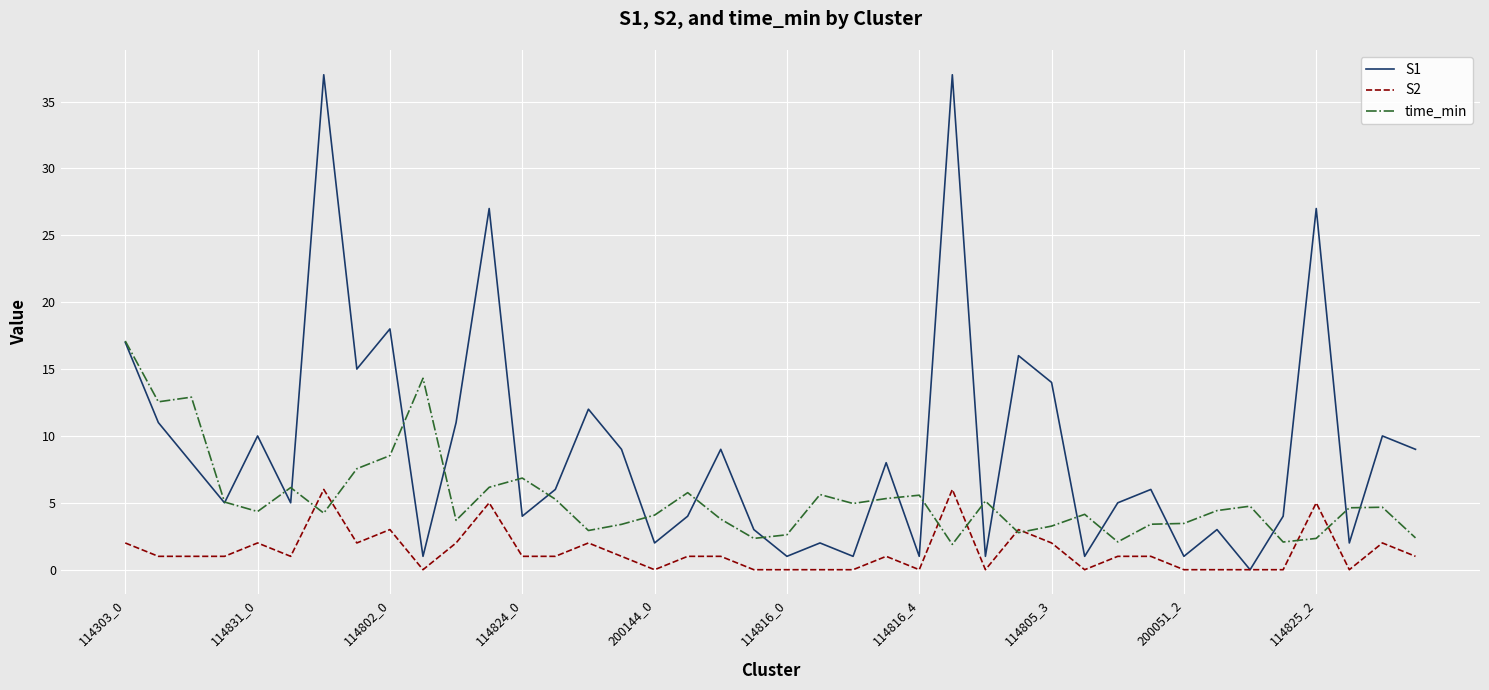

How many interior local peaks does the S1 series have?

14